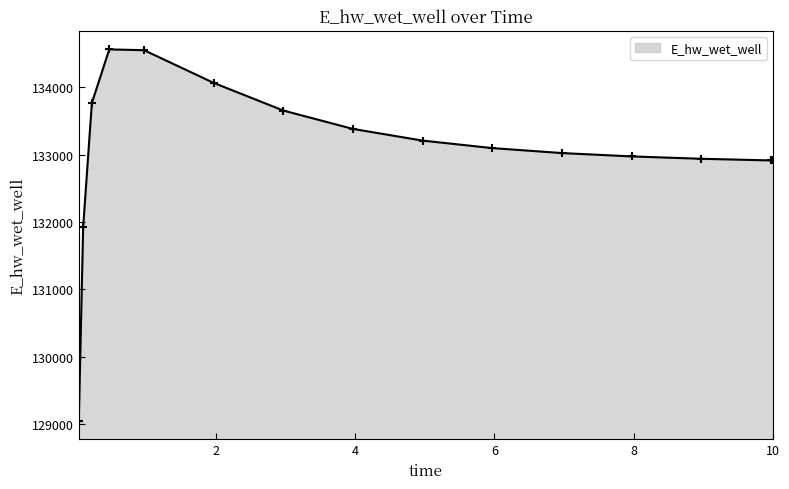

What is the maximum value shown in the chart?

134565.6